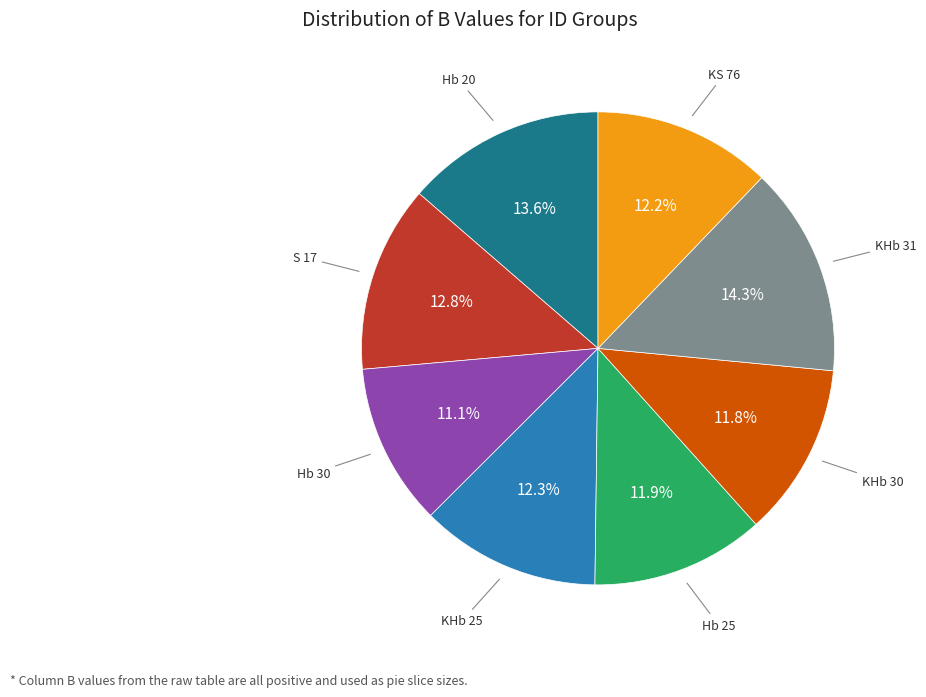

Is there any slice that represents more than half of the pie?

No